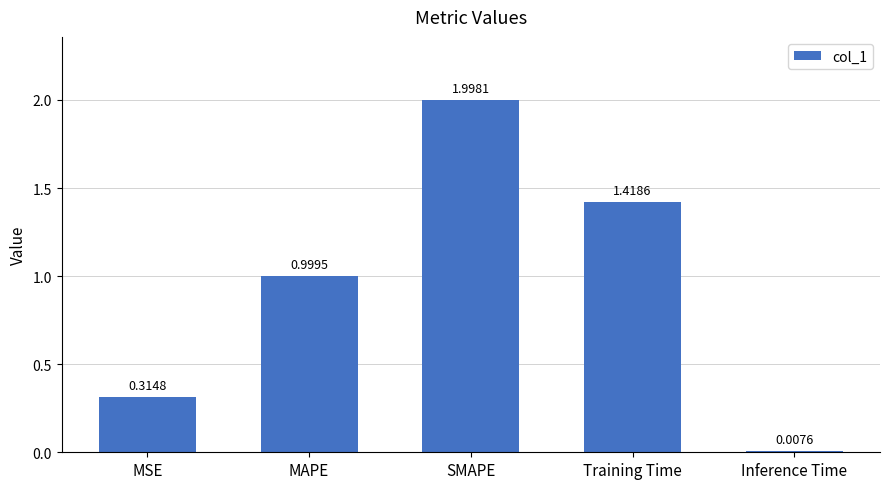

Rank the categories by value from highest to lowest.

SMAPE, Training Time, MAPE, MSE, Inference Time